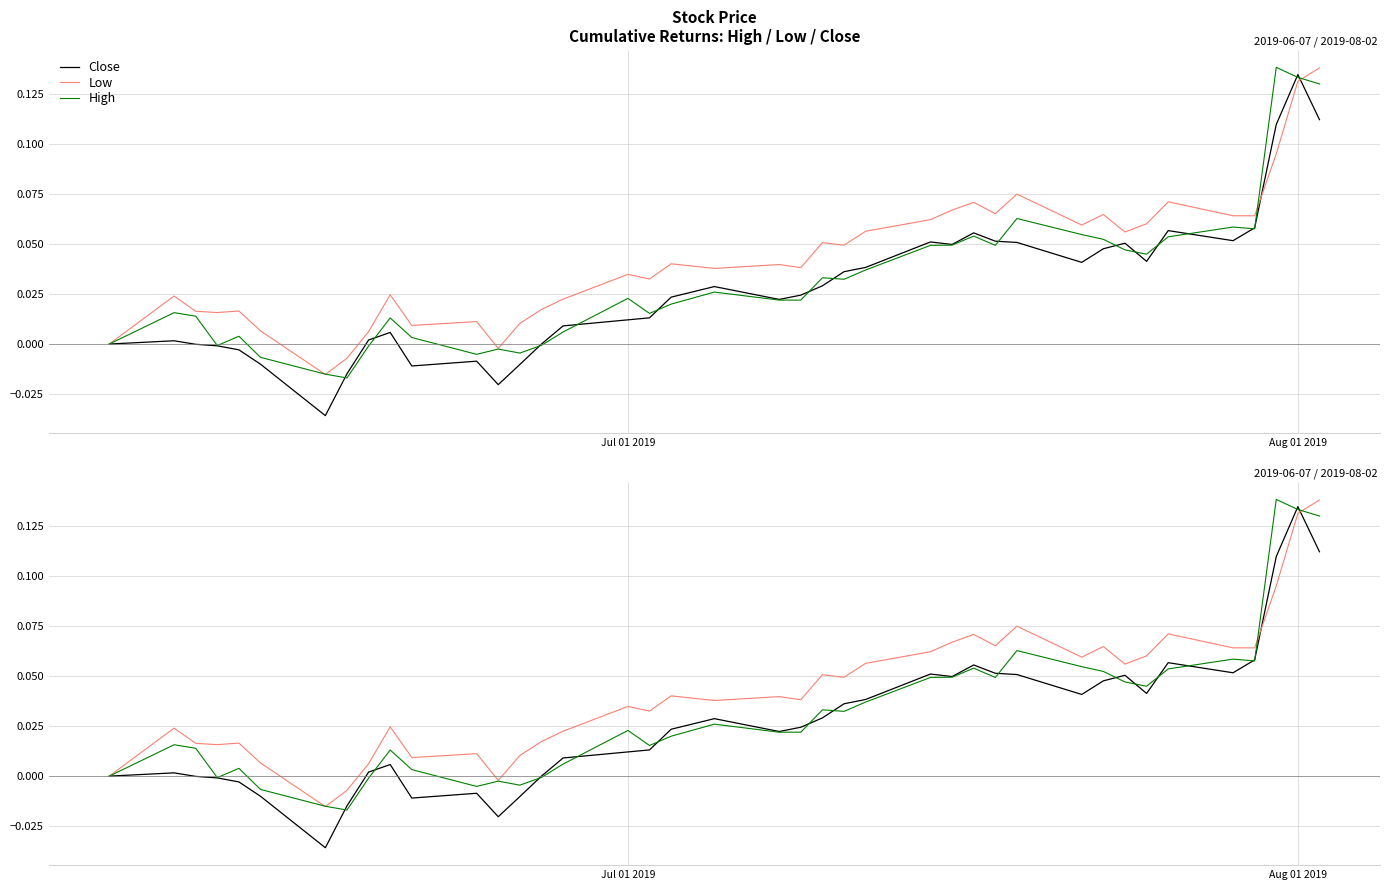

True or false: Close has a value of 0.0 at 33.

False